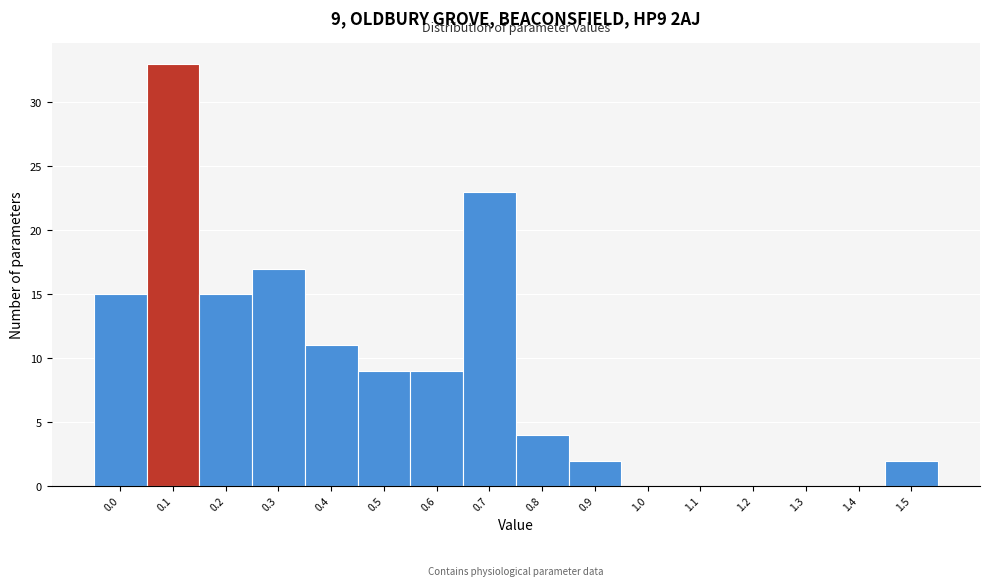

Reading right to left, transcribe all the data shown in this chart.

1.5=2	1.4=0	1.3=0	1.2=0	1.1=0	1.0=0	0.9=2	0.8=4	0.7=23	0.6=9	0.5=9	0.4=11	0.3=17	0.2=15	0.1=33	0.0=15